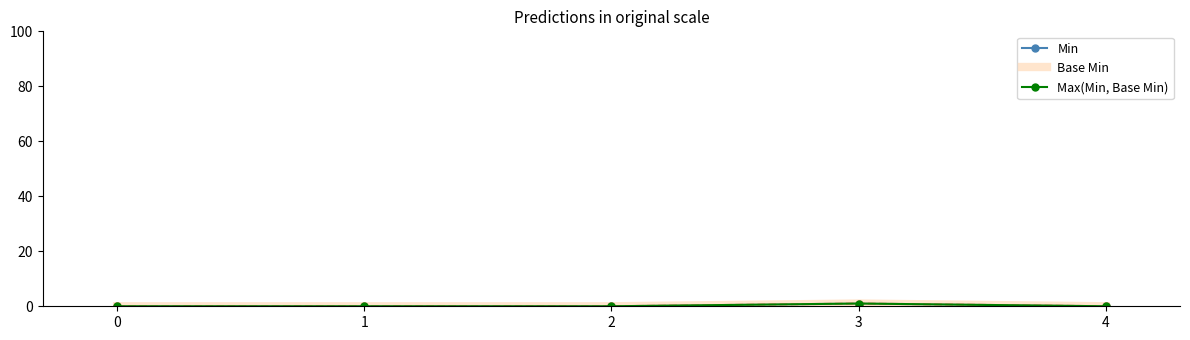

True or false: Max(Min, Base Min) and Base Min cross at least once.

False